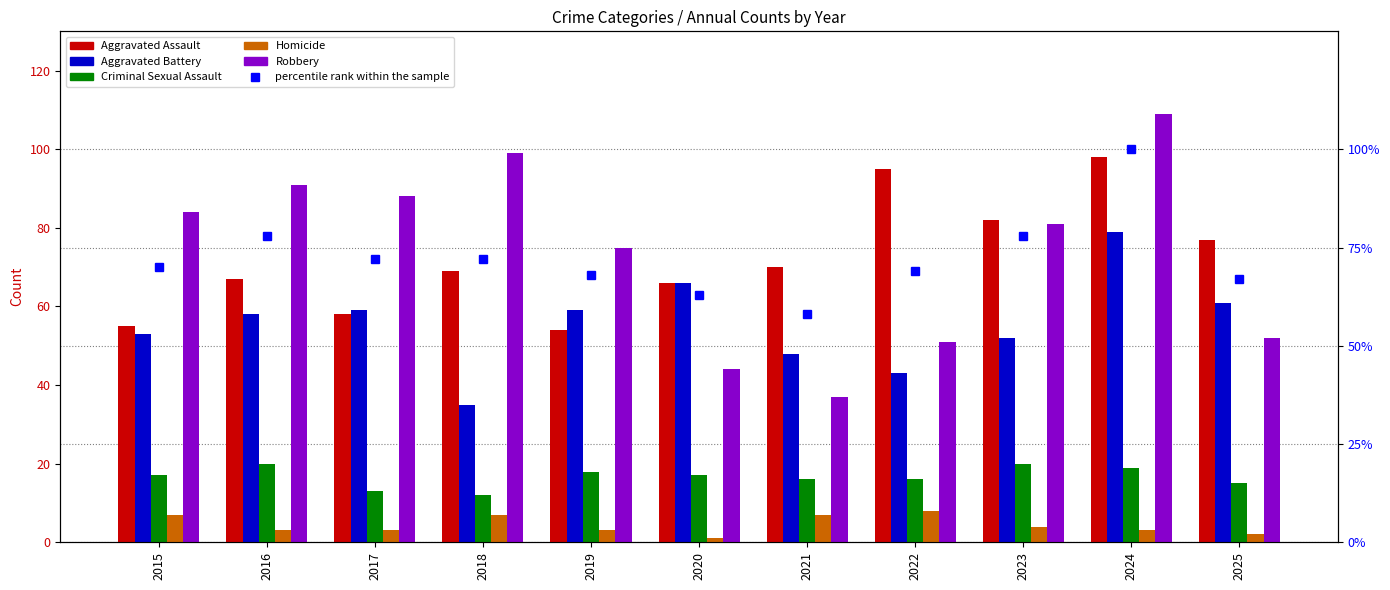

What is the difference between the second highest and second lowest values in the Criminal Sexual Assault series?

7